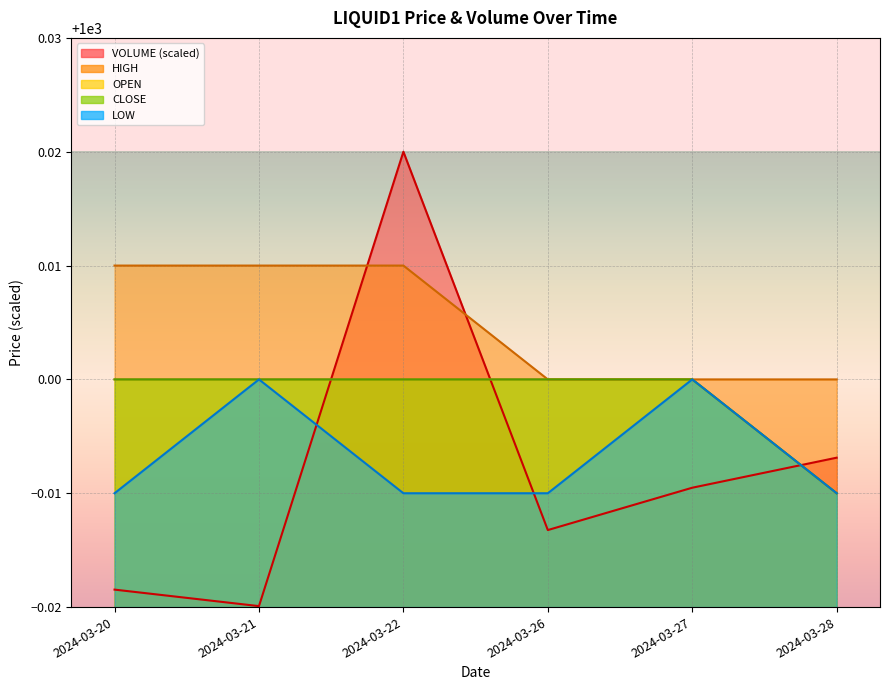

Is it true that LOW equals 1000.0 at 2024-03-21?

True